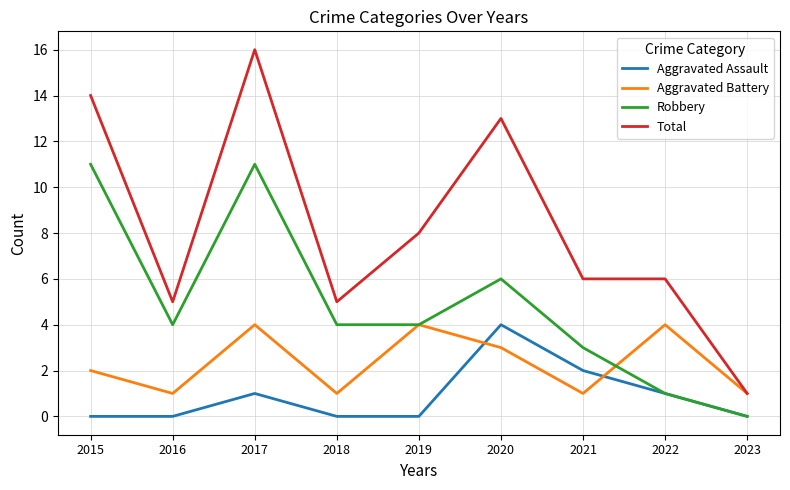

What is the sum of all Robbery values?

44